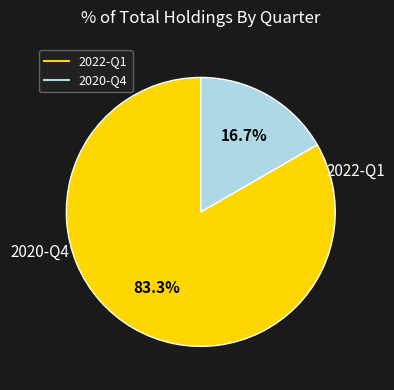

Rank the categories by value from highest to lowest.

2022-Q1, 2020-Q4